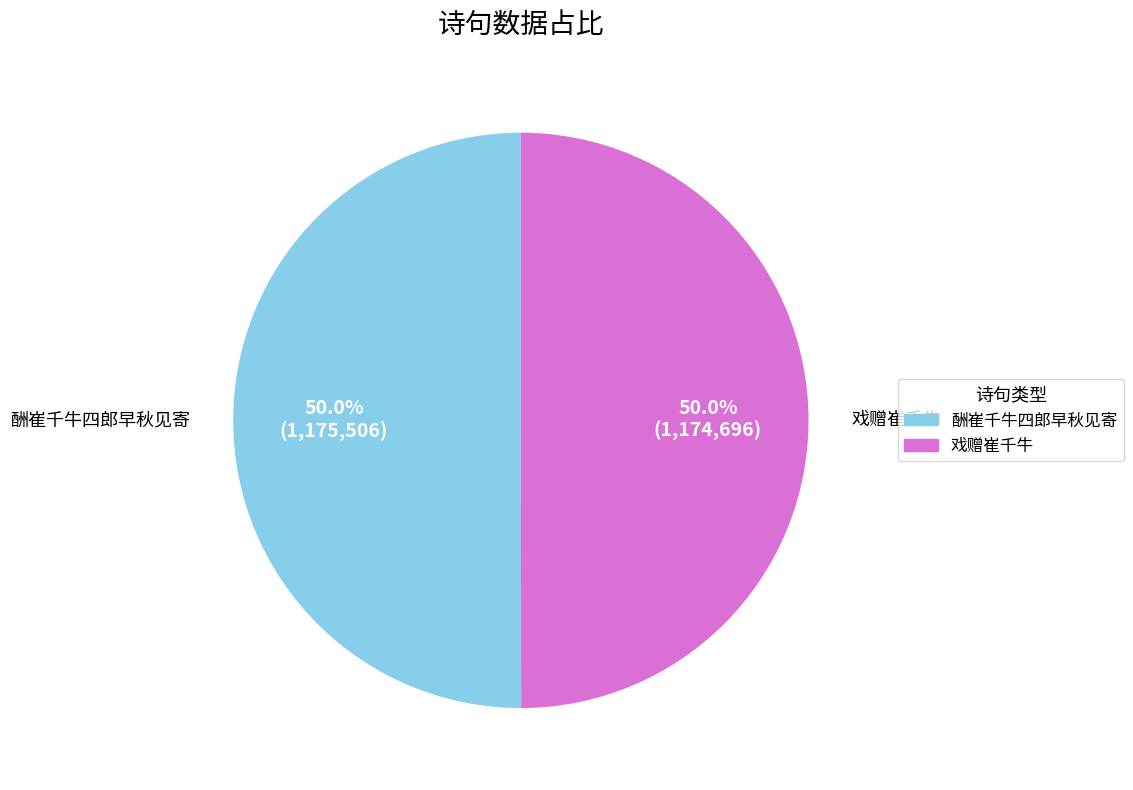

Approximately how many times larger is the value at 戏赠崔千牛 compared to 酬崔千牛四郎早秋见寄?

1.0